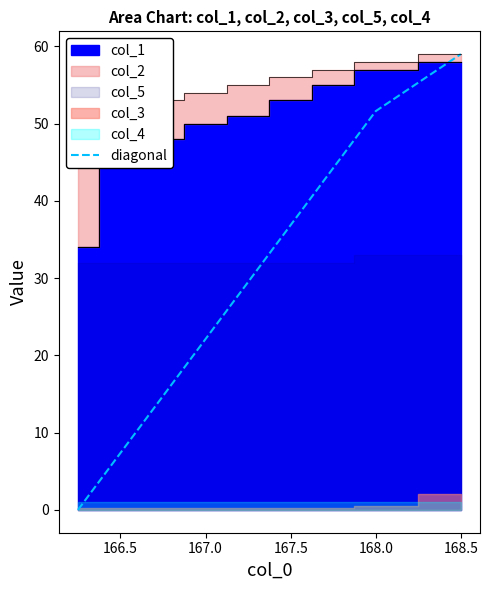

True or false: diagonal has a value of 51.6 at 168.0.

True